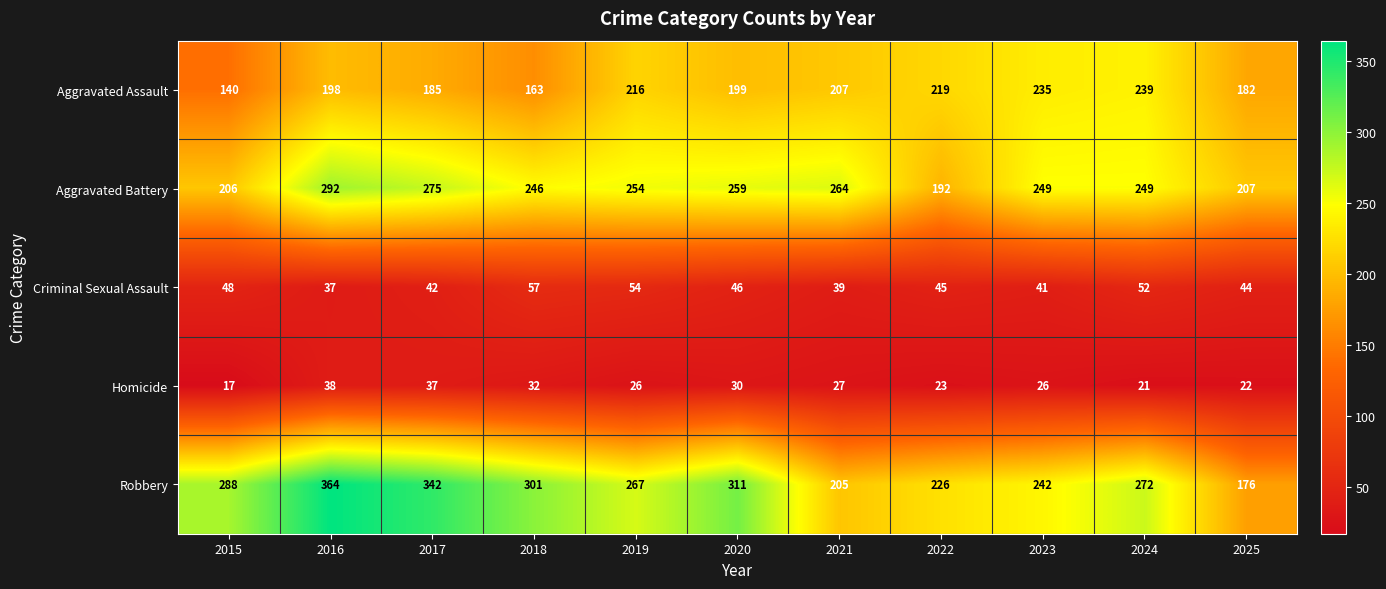

What is the difference between the maximum and second lowest values in the Aggravated Battery series?

86